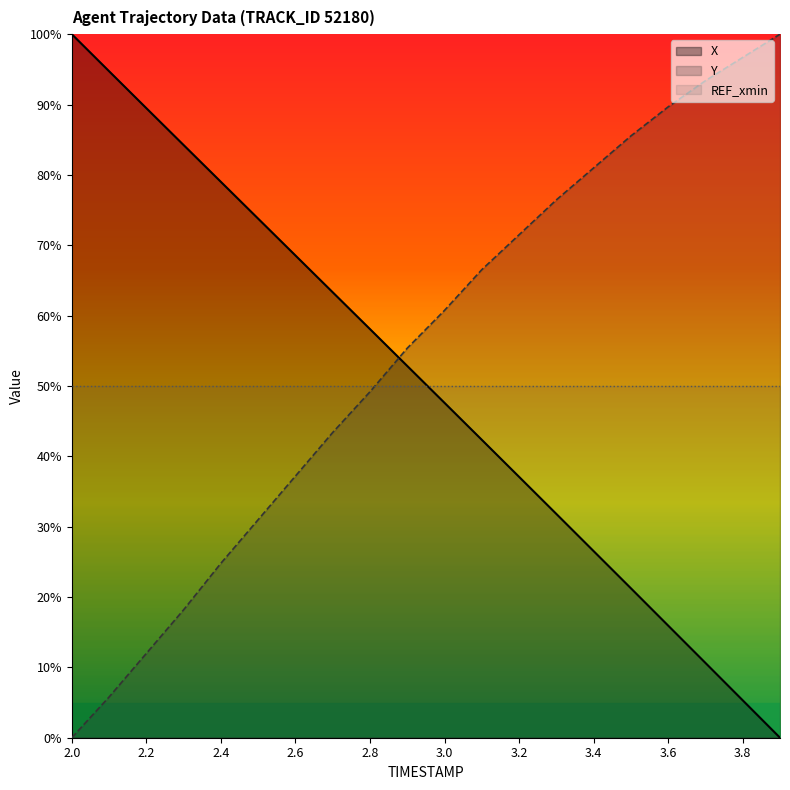

What value does the X series have at 3.6?

15.9